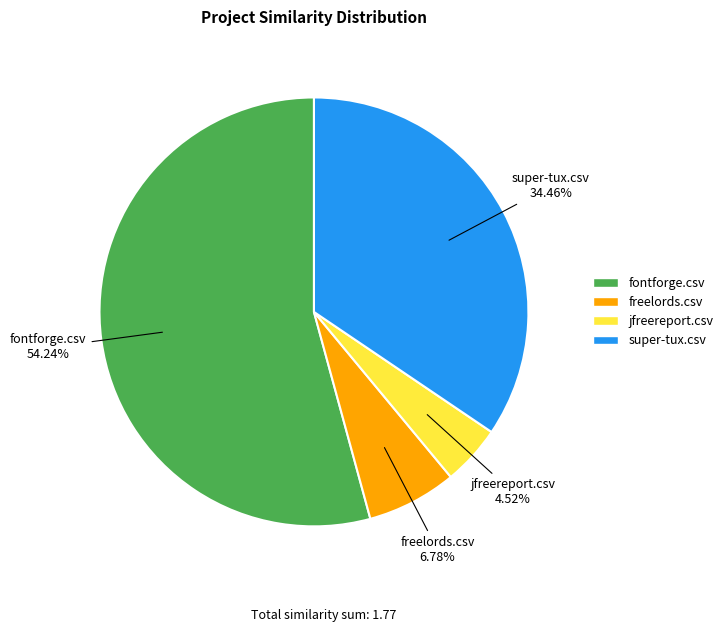

Combined, do jfreereport.csv and freelords.csv account for over 50%?

No